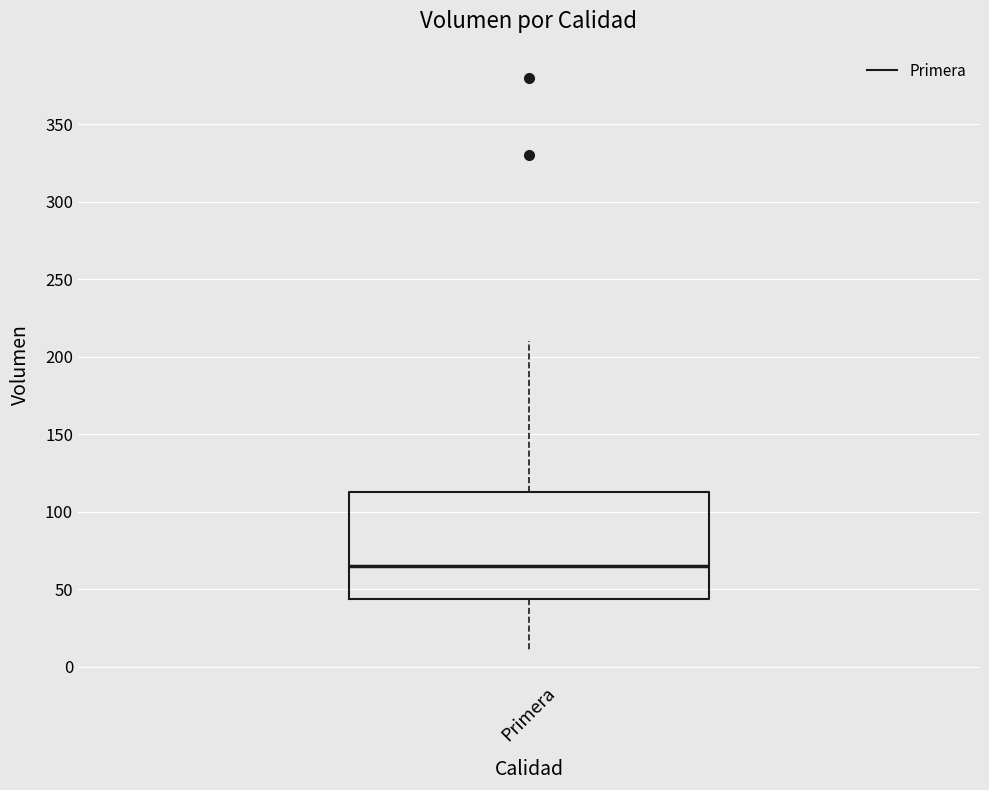

Transcribe this box plot: give where the median line is, the range the box spans, and where the two whiskers end, as read against the y-axis. The values are not printed on the chart, so give them approximately, as read against the axis.

median 65, box 45 to 115, whiskers 10 to 210